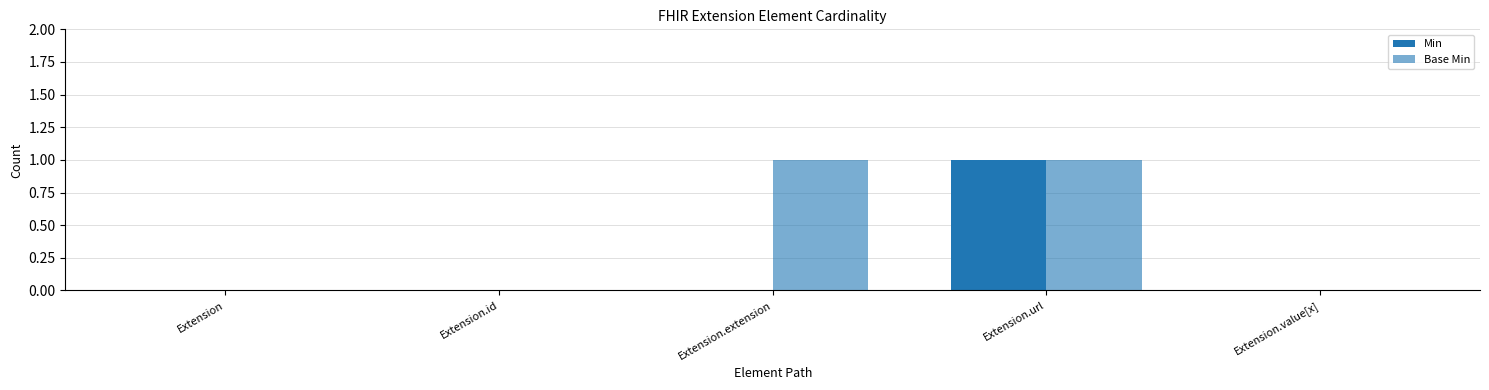

What position from the right is Extension.id?

4